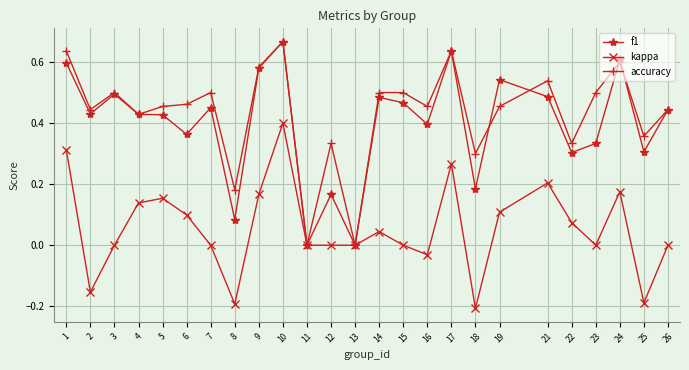

Rank the series at 5 from lowest to highest value.

kappa, f1, accuracy